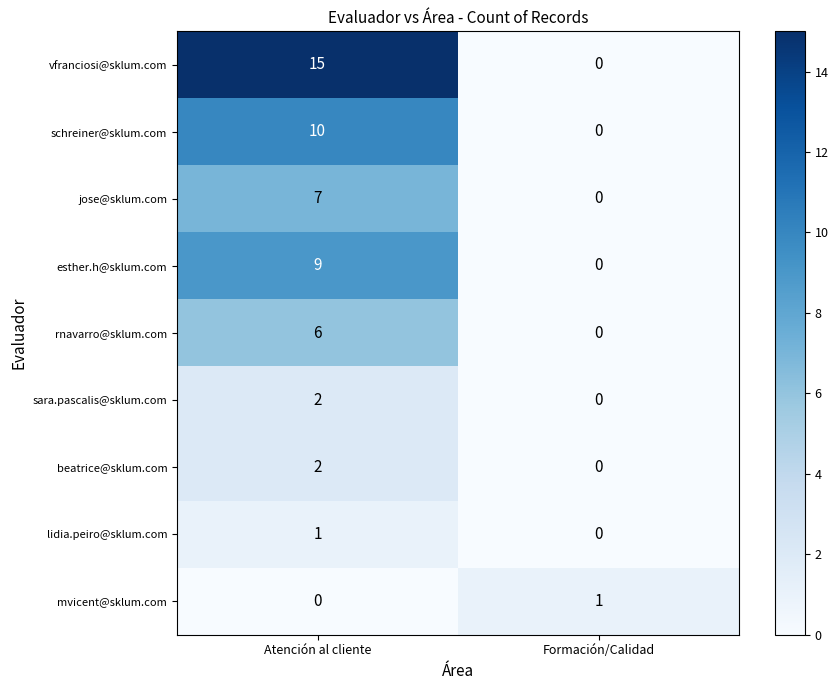

At how many categories does at least one series exceed 14?

1